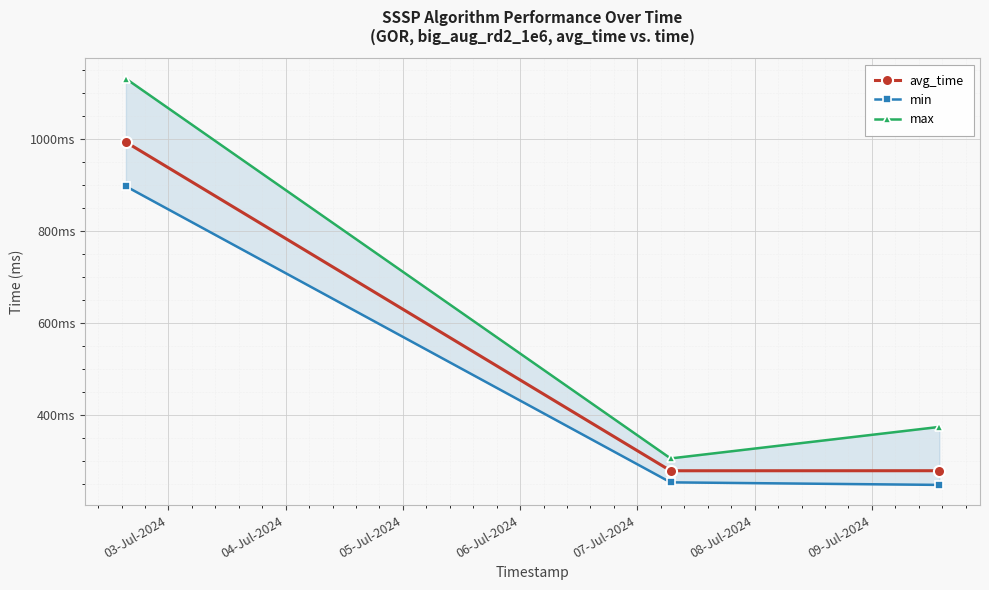

What is the highest value of the avg_time series?

993.0